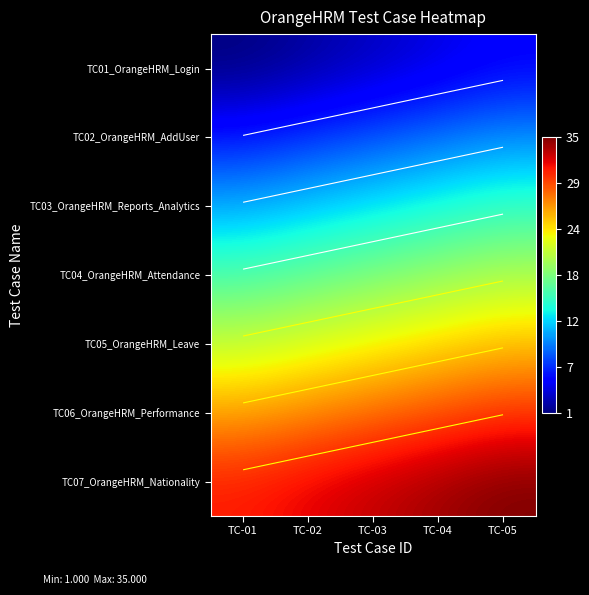

What is the total value across all series at TC-04?

133